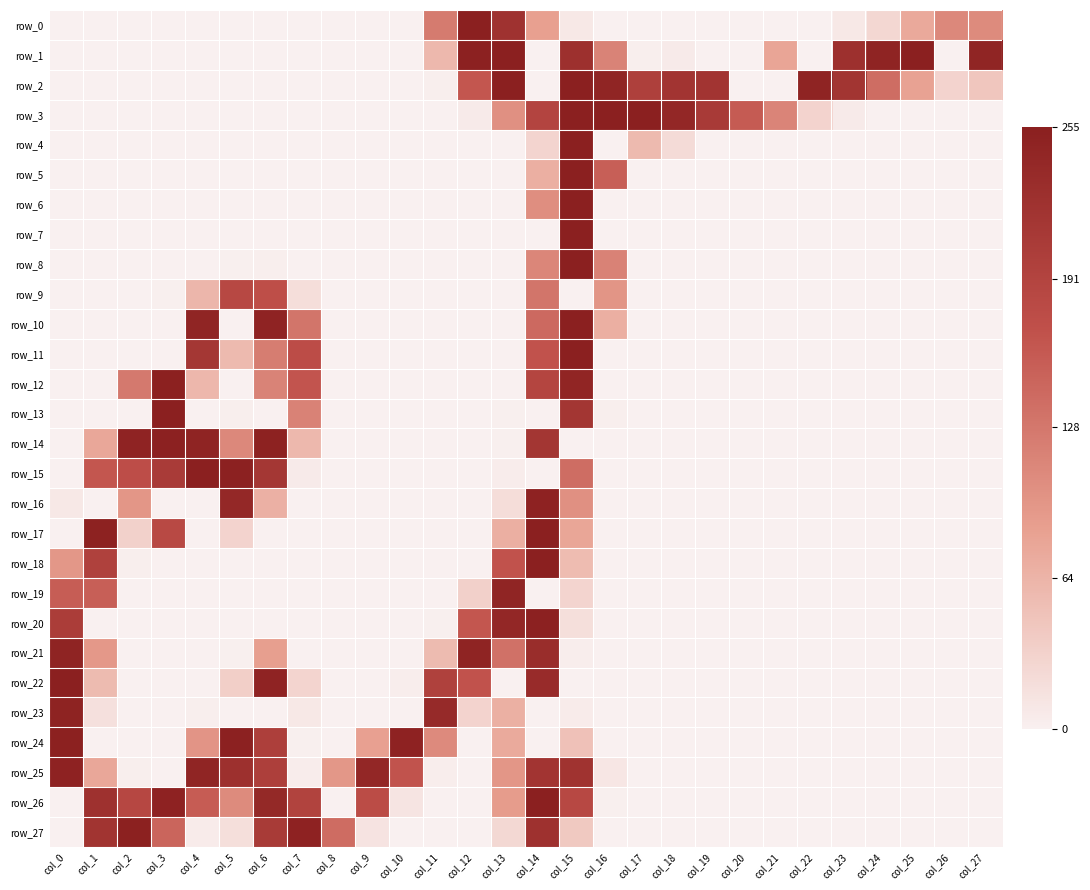

Is it true that row_1 equals 59 at col_11?

True